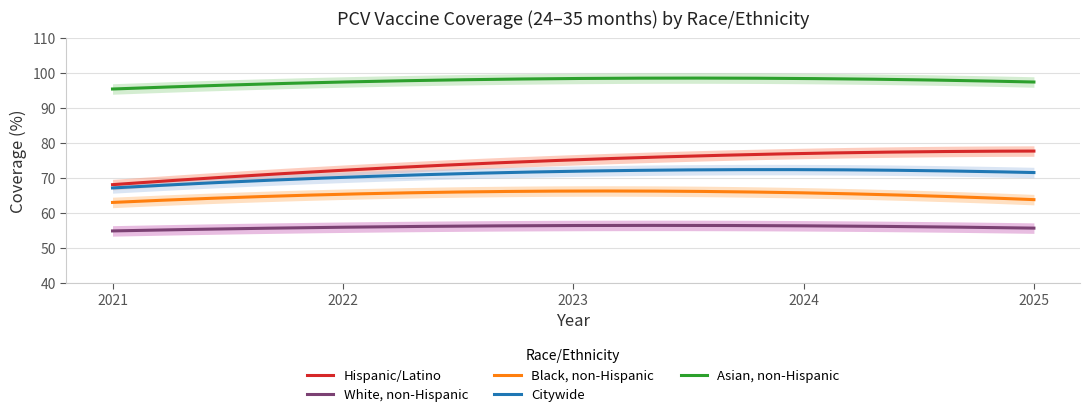

True or false: Hispanic/Latino and Asian, non-Hispanic cross at least once.

False